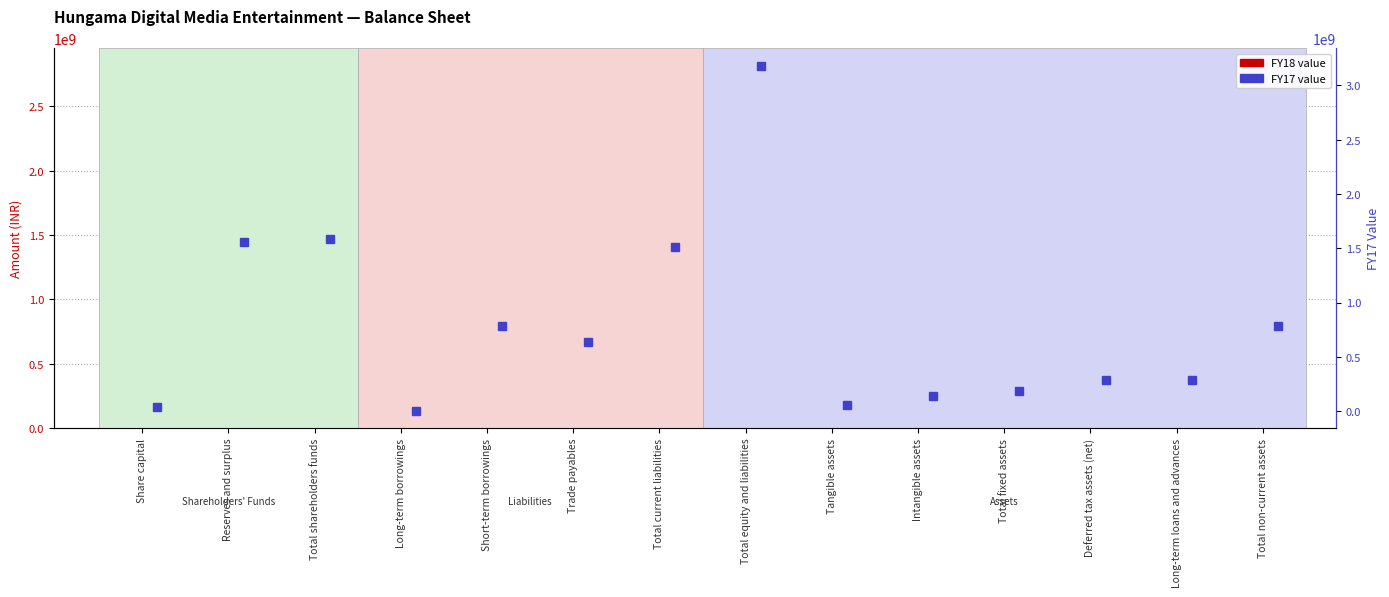

Reading left to right, extract all data points from this chart.

FY18: 33635810	1427585004	1461220814	3762383	576324450	522759119	1257856888	2809440759	35732814	87409244	123142058	376181868	325461311	884258394
FY17: 33635810	1554215598	1587851408	1955850	785169456	634157533	1510366958	3181860858	52456904	135930919	188387823	290114767	290711564	787890411